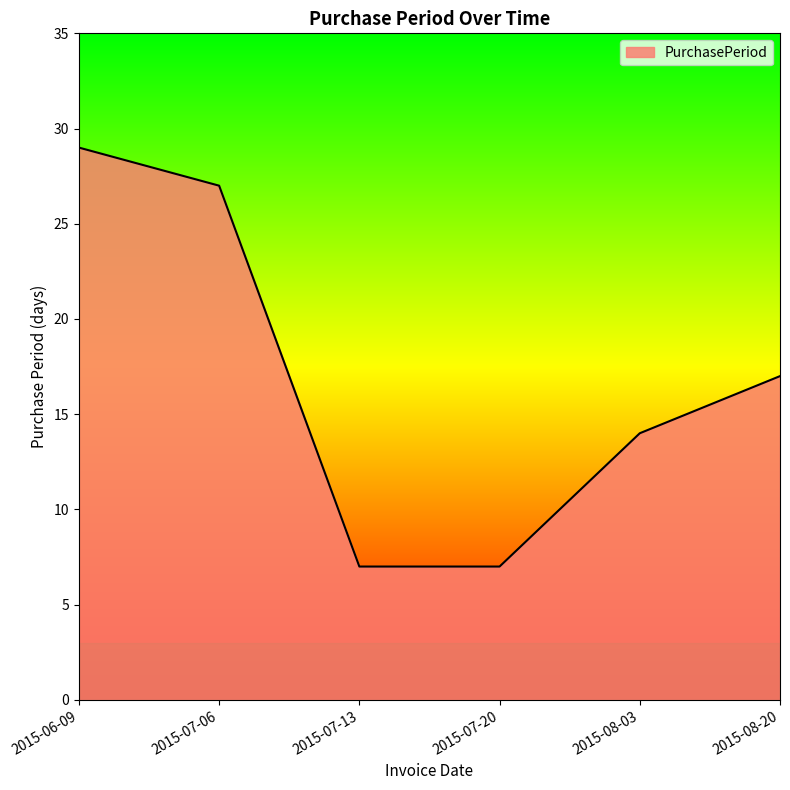

How many distinct data groups are displayed?

1